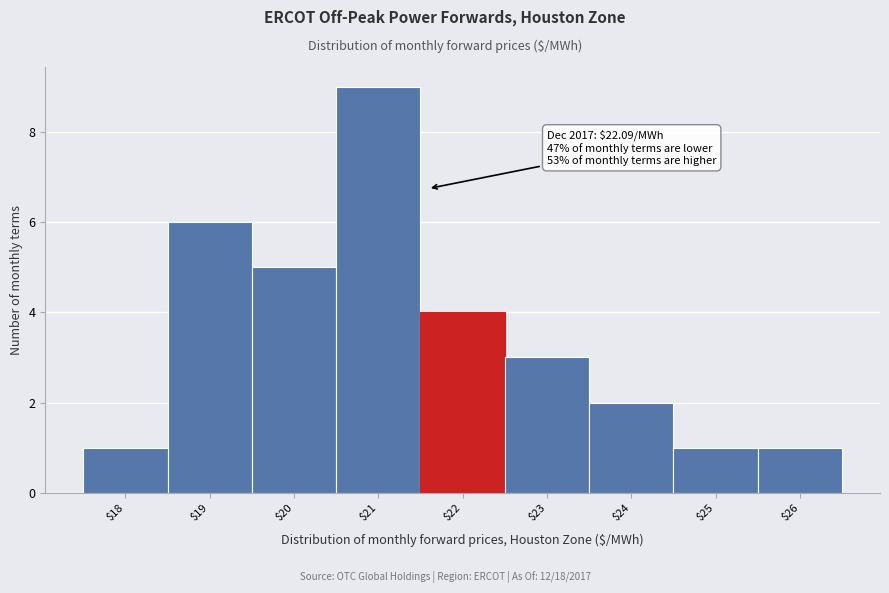

Reading left to right, list all the values displayed in this chart.

1	6	5	9	4	3	2	1	1